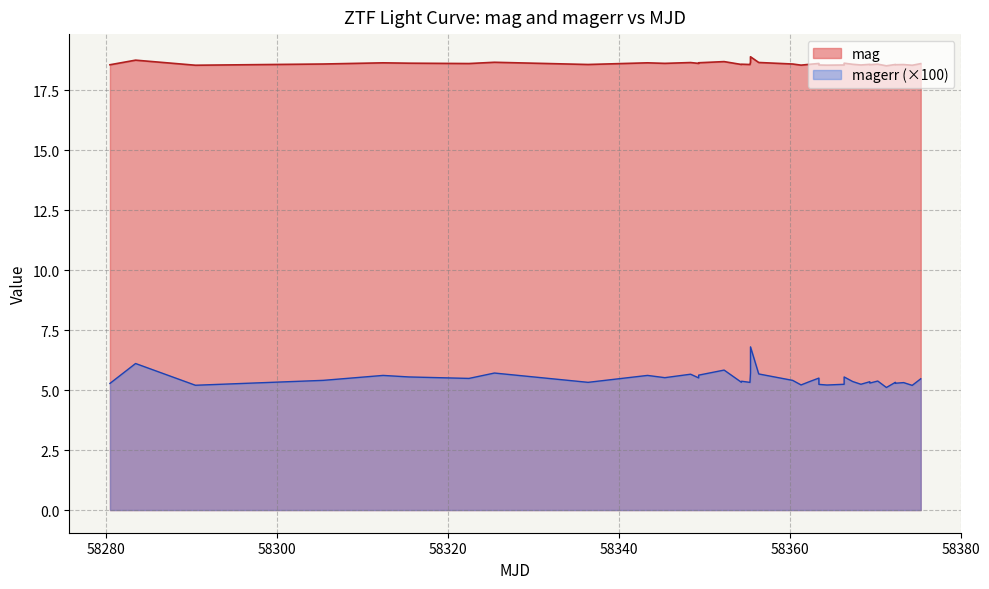

Does the chart display data point markers on the line(s)?

No